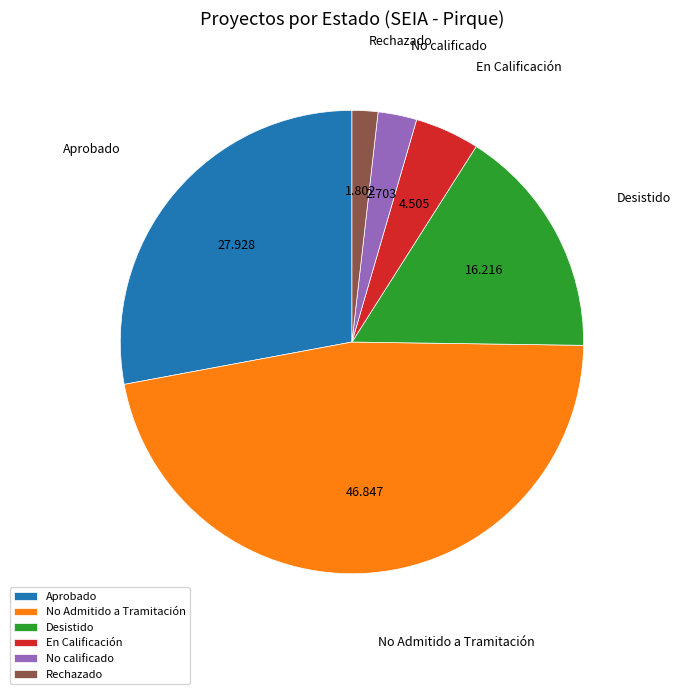

What is the ratio of the value at Desistido to the value at En Calificación?

3.6